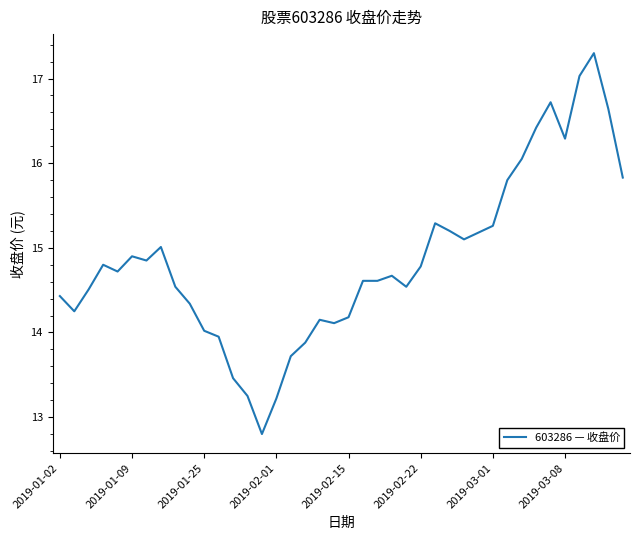

What is the difference between the maximum and minimum values?

4.5